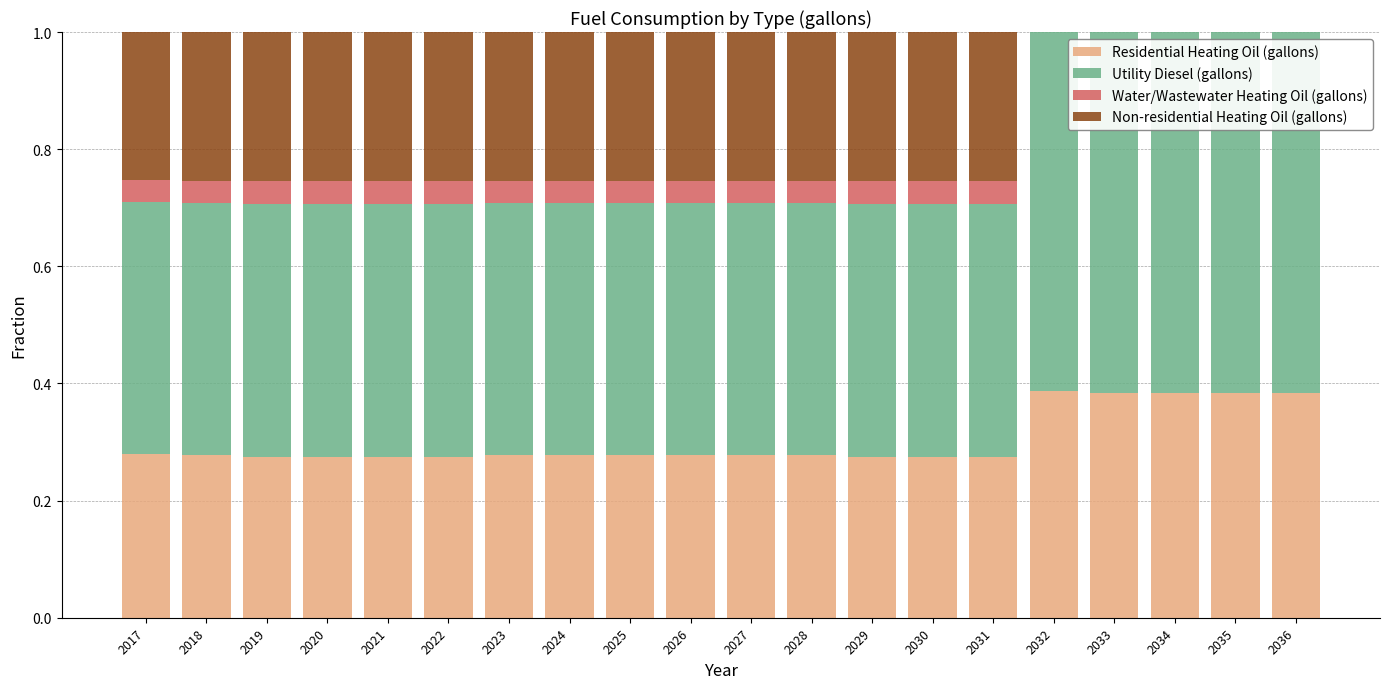

What is the total value across all series at 2035?

1.0